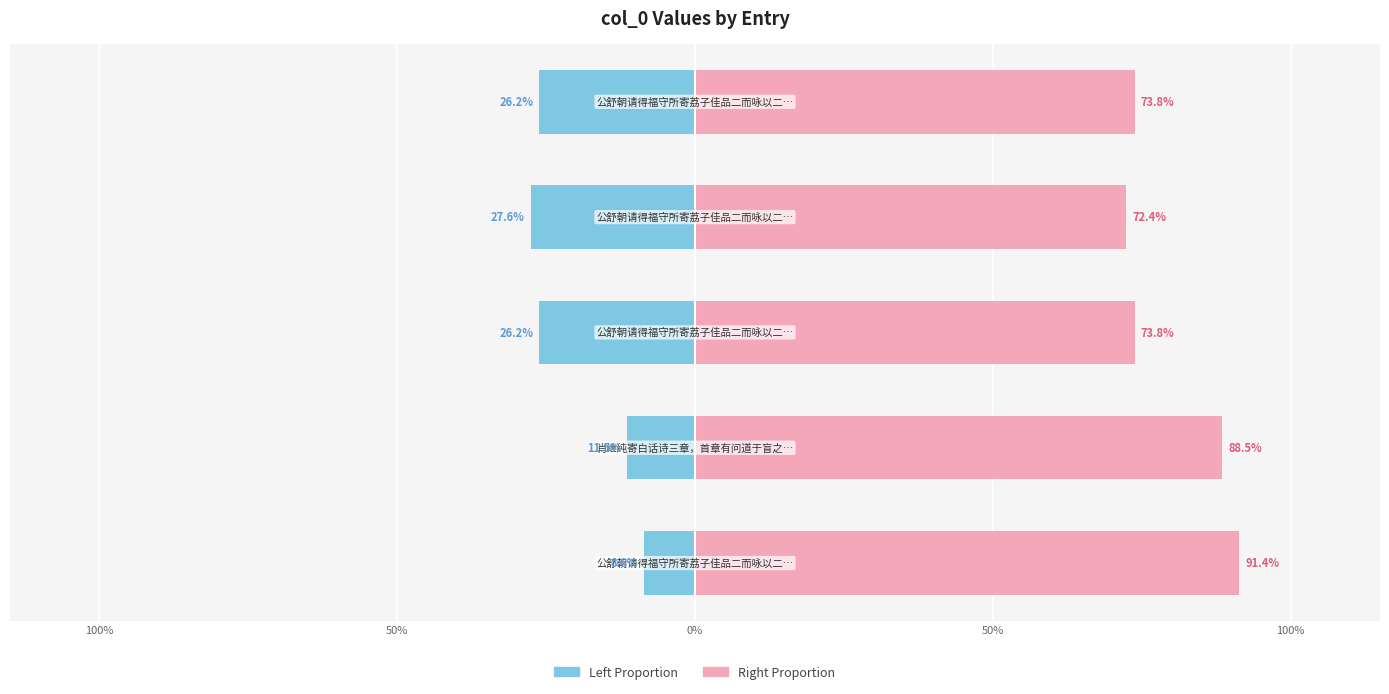

The value of col_0 (left proportion) at 0% is -26.2. True or false?

True